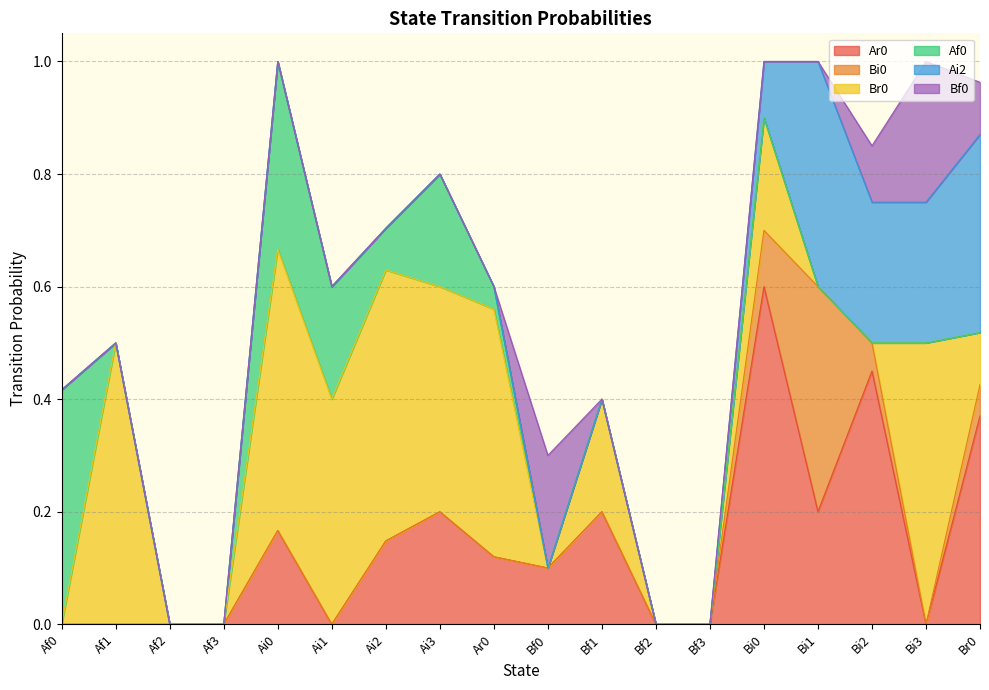

Reading left to right, list all the values displayed in this chart.

Ar0: Af0=0.0	Af1=0.0	Af2=0.0	Af3=0.0	Ai0=0.2	Ai1=0.0	Ai2=0.1	Ai3=0.2	Ar0=0.1	Bf0=0.1	Bf1=0.2	Bf2=0.0	Bf3=0.0	Bi0=0.6	Bi1=0.2	Bi2=0.5	Bi3=0.0	Br0=0.4
Bi0: Af0=0.0	Af1=0.0	Af2=0.0	Af3=0.0	Ai0=0.0	Ai1=0.0	Ai2=0.0	Ai3=0.0	Ar0=0.0	Bf0=0.0	Bf1=0.0	Bf2=0.0	Bf3=0.0	Bi0=0.1	Bi1=0.4	Bi2=0.1	Bi3=0.0	Br0=0.1
Br0: Af0=0.0	Af1=0.5	Af2=0.0	Af3=0.0	Ai0=0.5	Ai1=0.4	Ai2=0.5	Ai3=0.4	Ar0=0.4	Bf0=0.0	Bf1=0.2	Bf2=0.0	Bf3=0.0	Bi0=0.2	Bi1=0.0	Bi2=0.0	Bi3=0.5	Br0=0.1
Af0: Af0=0.4	Af1=0.0	Af2=0.0	Af3=0.0	Ai0=0.3	Ai1=0.2	Ai2=0.1	Ai3=0.2	Ar0=0.0	Bf0=0.0	Bf1=0.0	Bf2=0.0	Bf3=0.0	Bi0=0.0	Bi1=0.0	Bi2=0.0	Bi3=0.0	Br0=0.0
Ai2: Af0=0.0	Af1=0.0	Af2=0.0	Af3=0.0	Ai0=0.0	Ai1=0.0	Ai2=0.0	Ai3=0.0	Ar0=0.0	Bf0=0.0	Bf1=0.0	Bf2=0.0	Bf3=0.0	Bi0=0.1	Bi1=0.4	Bi2=0.2	Bi3=0.2	Br0=0.4
Bf0: Af0=0.0	Af1=0.0	Af2=0.0	Af3=0.0	Ai0=0.0	Ai1=0.0	Ai2=0.0	Ai3=0.0	Ar0=0.0	Bf0=0.2	Bf1=0.0	Bf2=0.0	Bf3=0.0	Bi0=0.0	Bi1=0.0	Bi2=0.1	Bi3=0.2	Br0=0.1